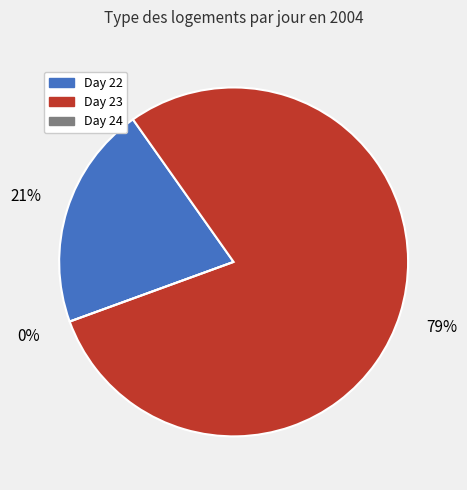

Is it true that 23 is 5% of the pie?

False